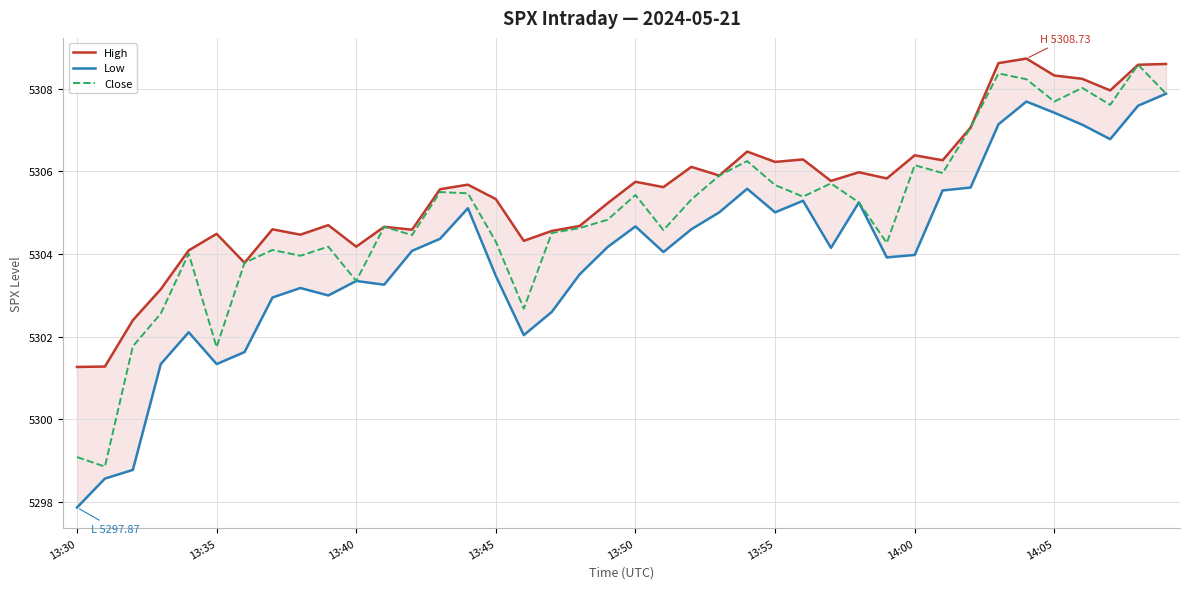

What is the highest value of the Close series?

5308.6